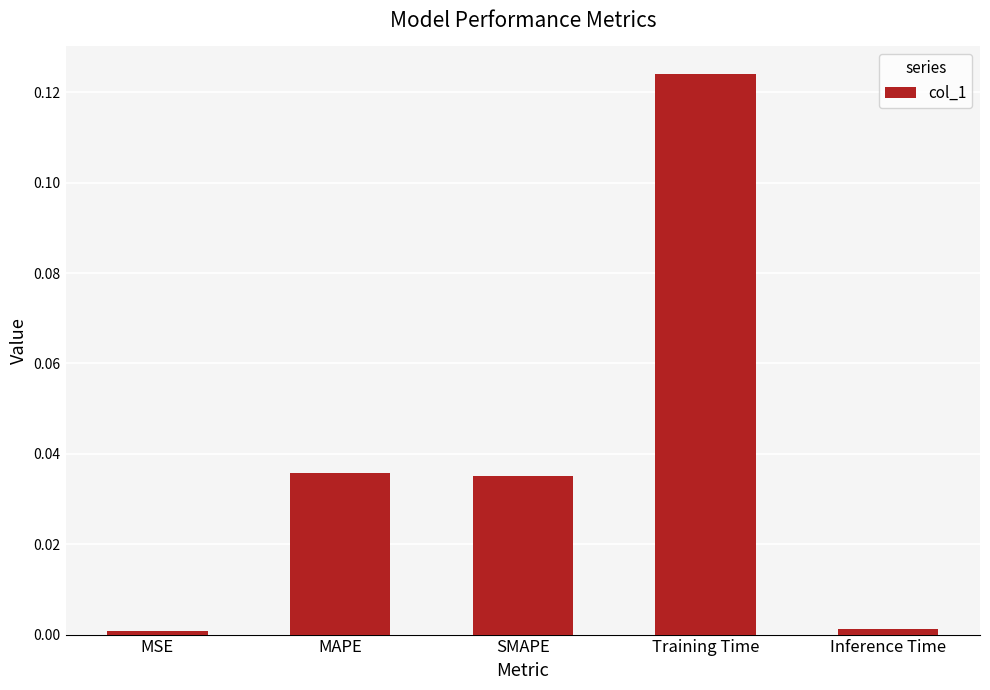

Which category has the highest value across all series?

Training Time